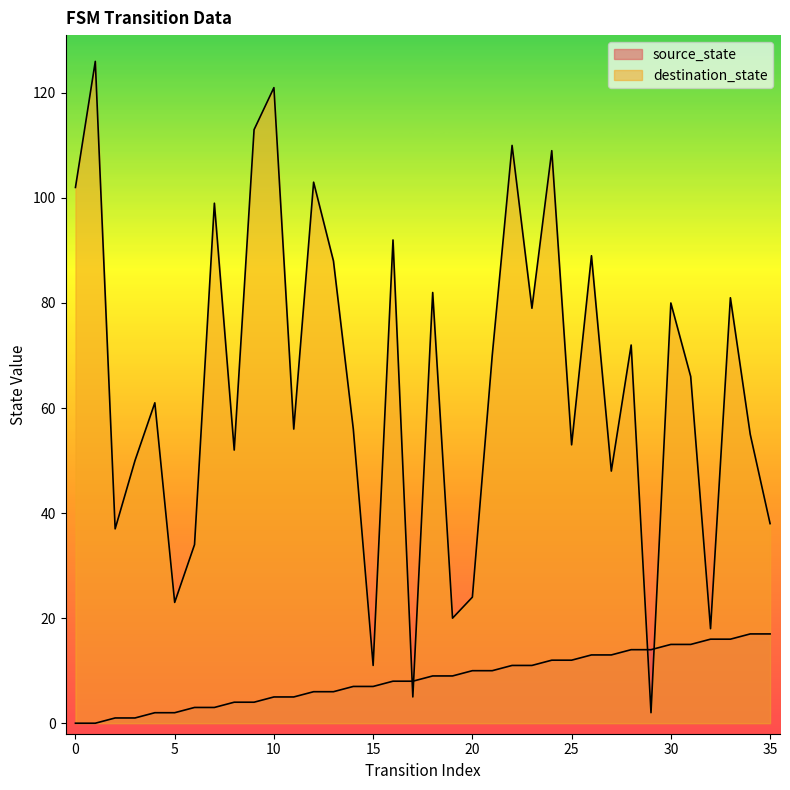

Which series ends up on top after the final intersection of source_state and destination_state?

destination_state